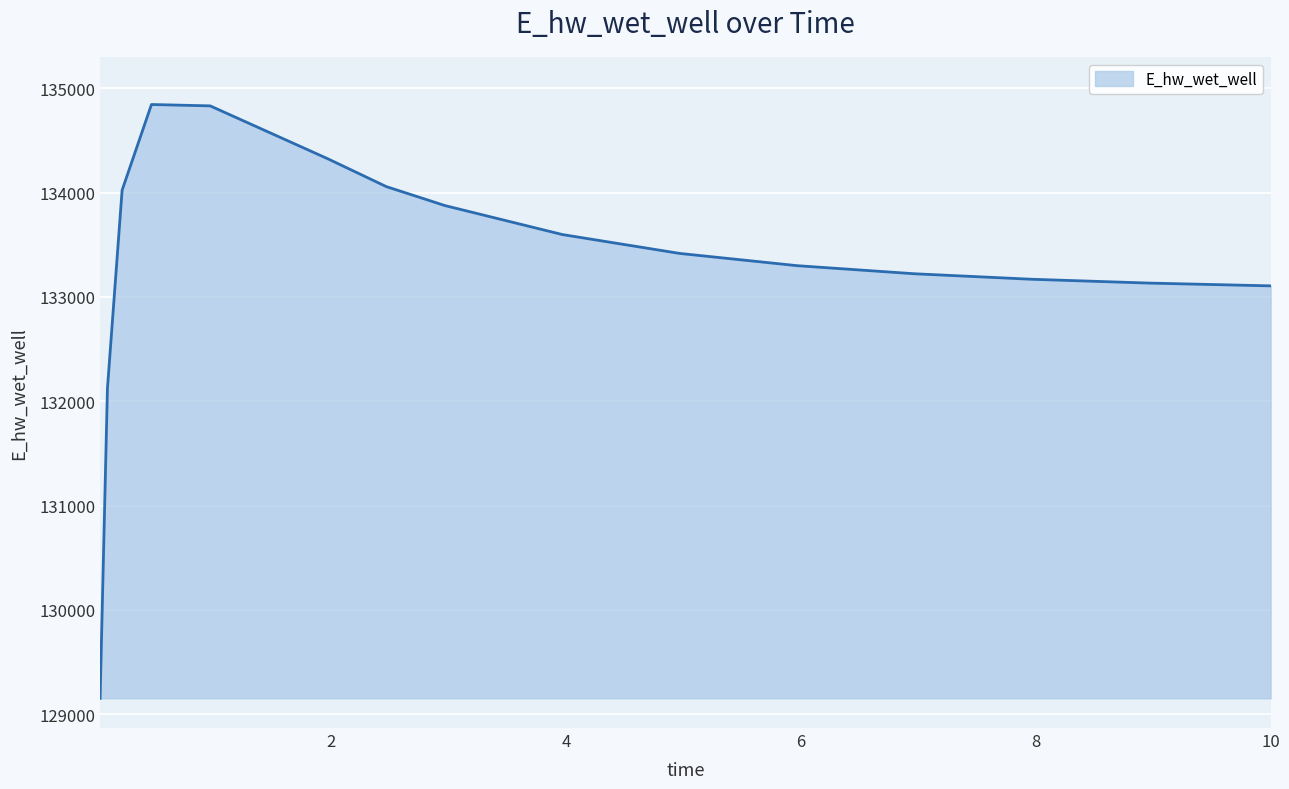

What is the difference between the maximum and minimum values?

5694.4